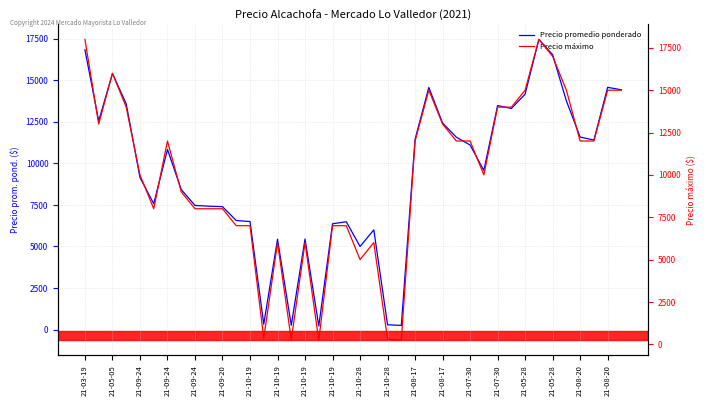

Does the chart display data point markers on the line(s)?

No